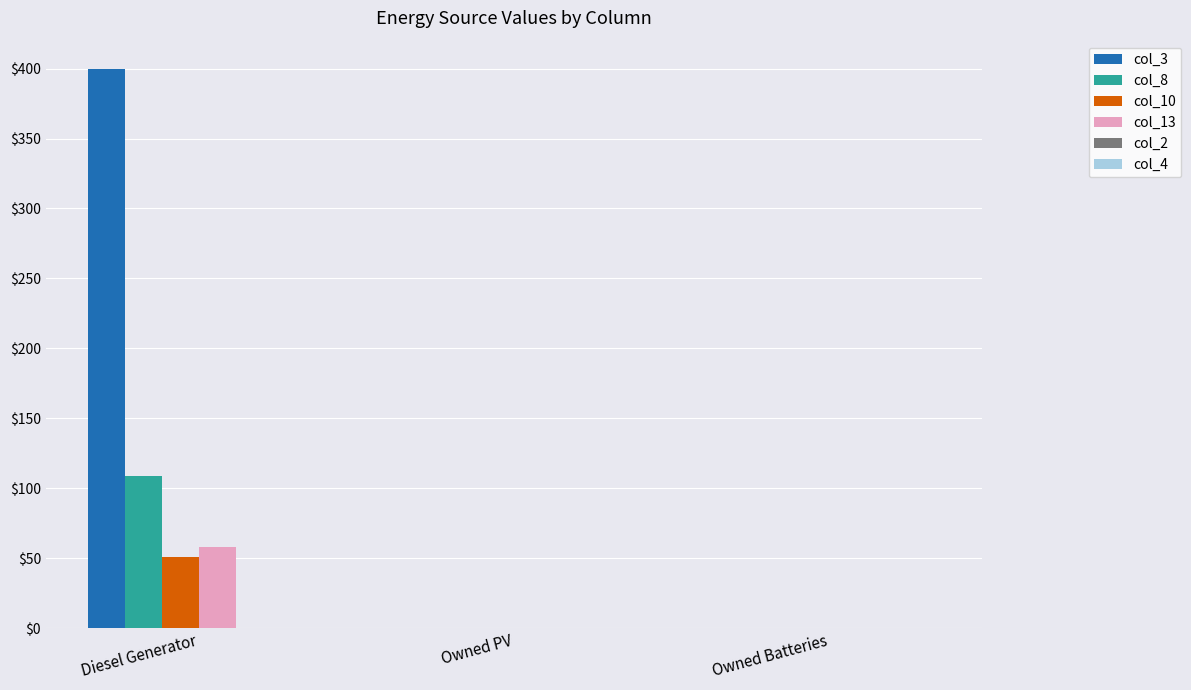

Read the col_10 value at Diesel Generator, to the nearest 10.

50